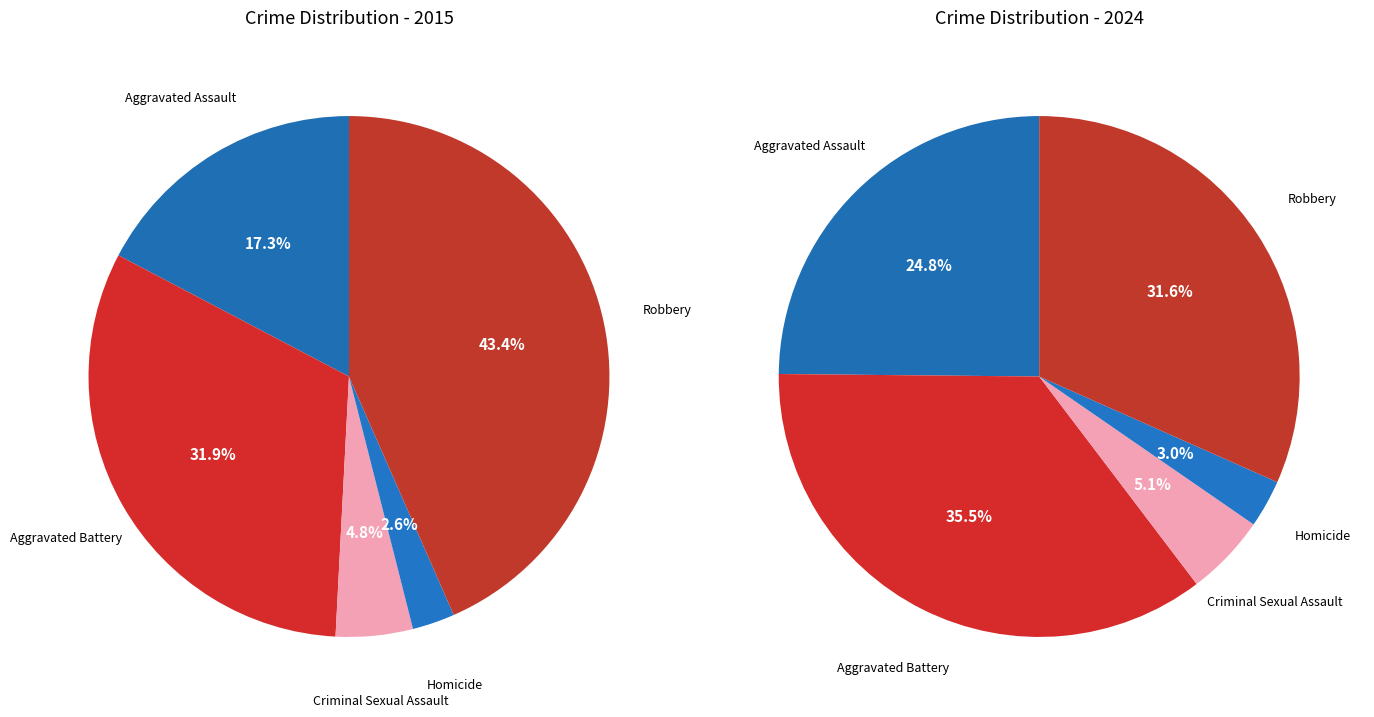

What percentage is the values_2015 slice, to the nearest percent?

17%